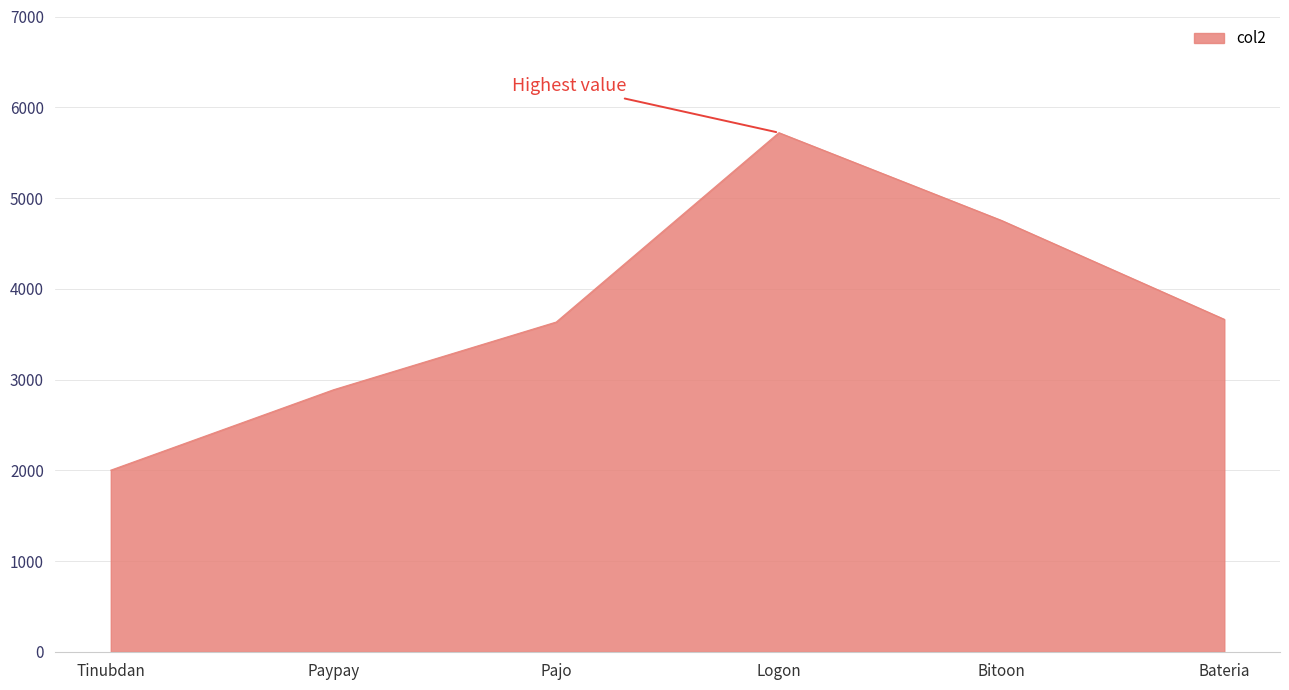

How many interior local peaks (higher than both neighbors) does the data have?

1